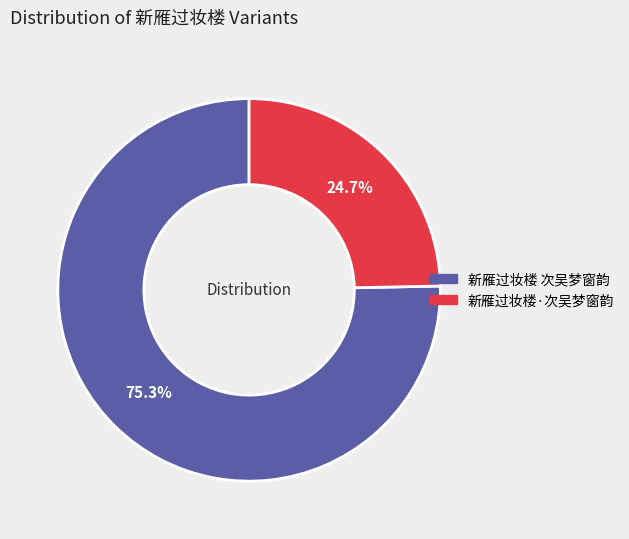

Which slice is the largest?

新雁过妆楼 次吴梦窗韵